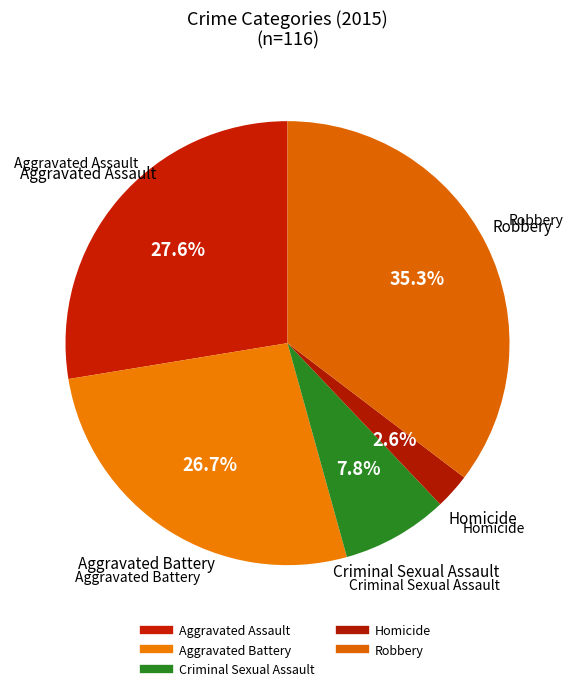

Which slice is the smallest?

Homicide